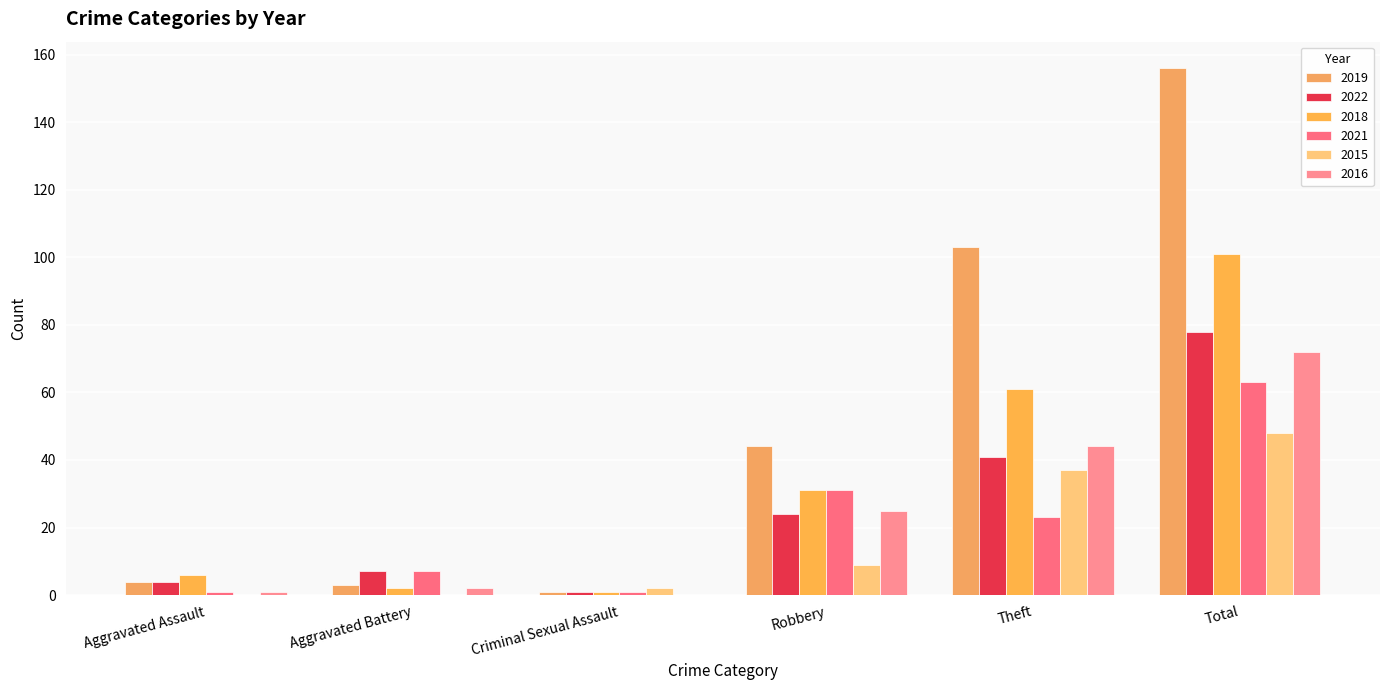

Which series has the largest range (max minus min)?

2019